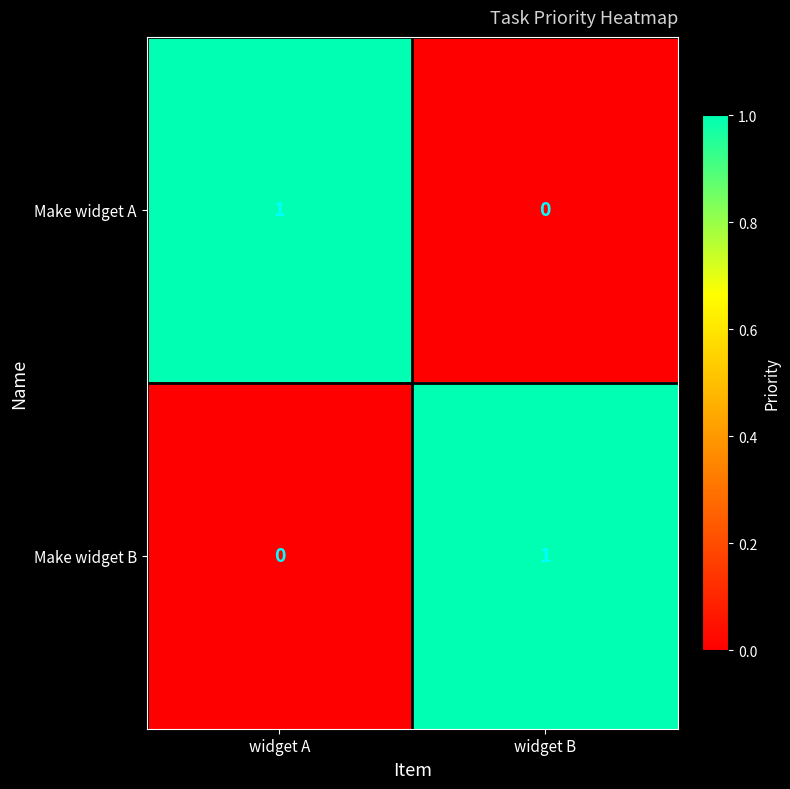

At which label is Make widget B closest to 0?

widget A